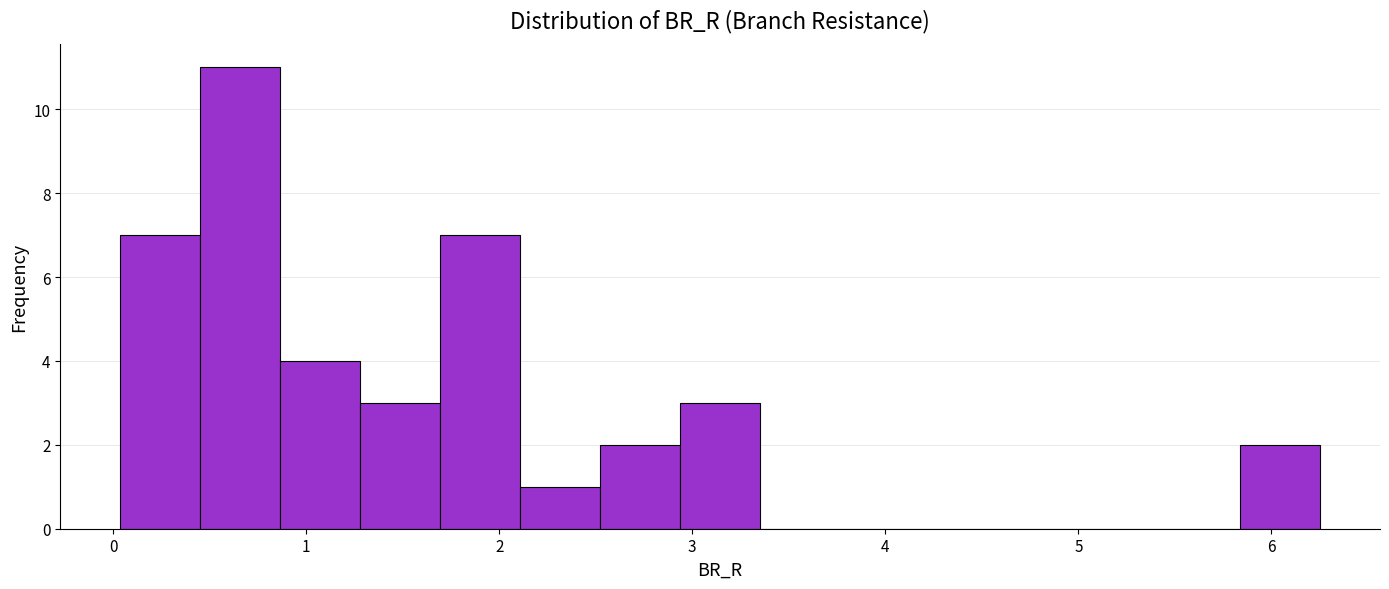

How tall is the bar that spans 5.8 to 6.3 on the x-axis? Neither the bar edges nor the heights are printed on the chart, so give them approximately, as read against the axes.

2